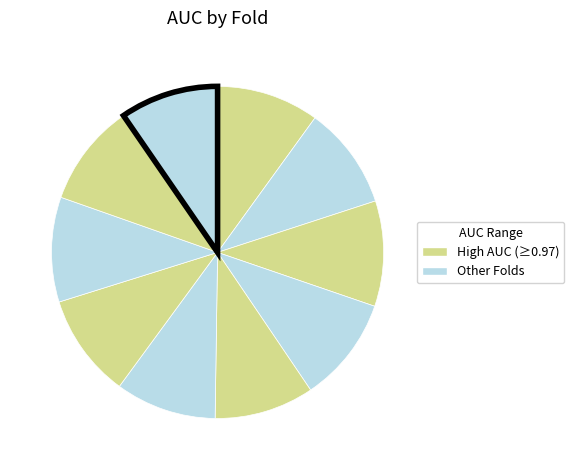

How many segments does this pie chart have?

10